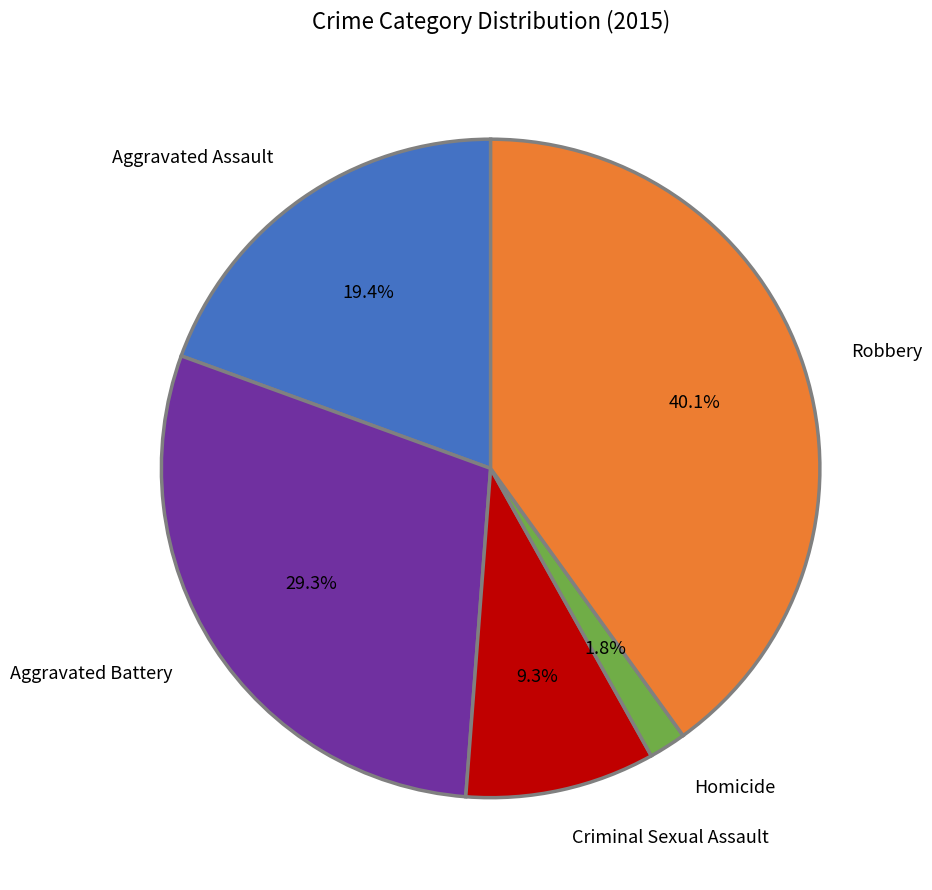

Which has a higher value, Robbery or Aggravated Battery?

Robbery